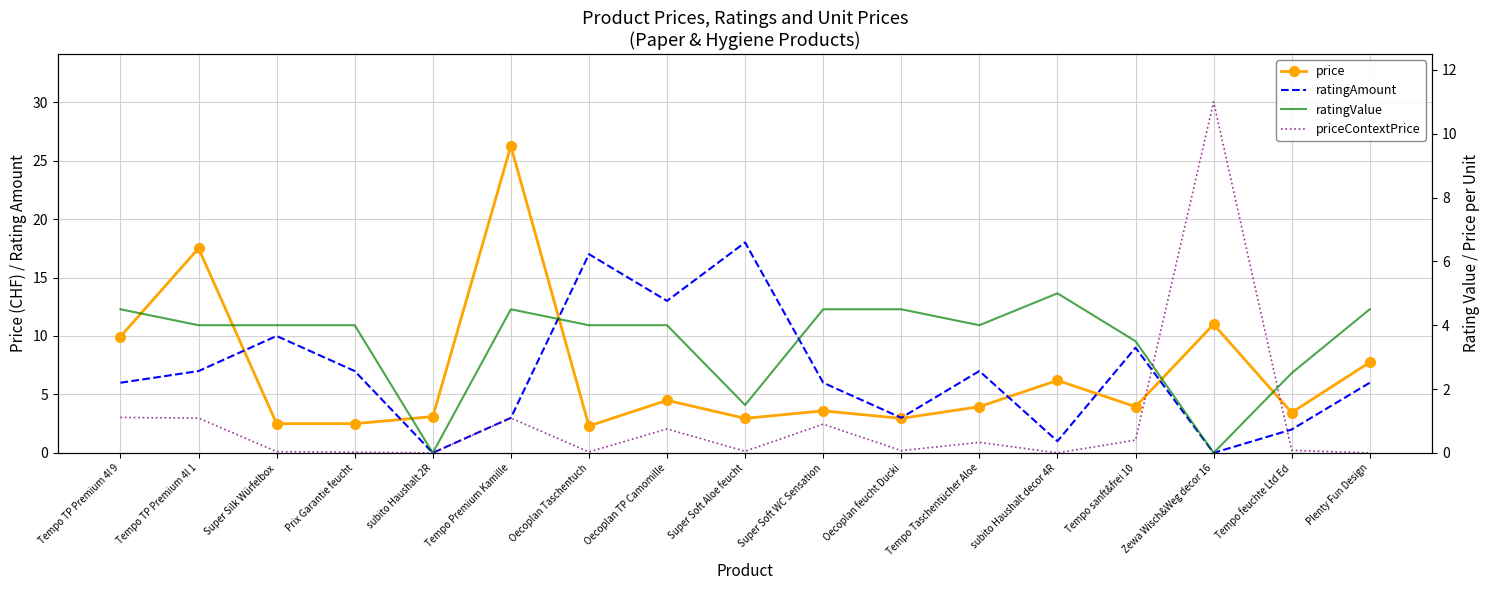

What is the difference between the highest and lowest values at subito Haushalt decor 4R?

6.2